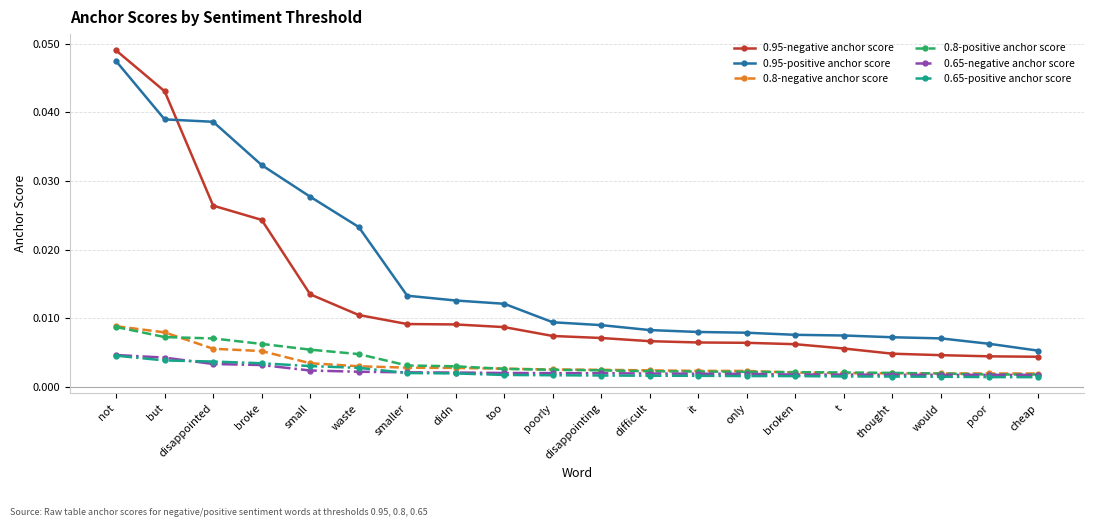

What position from the right is broke?

17